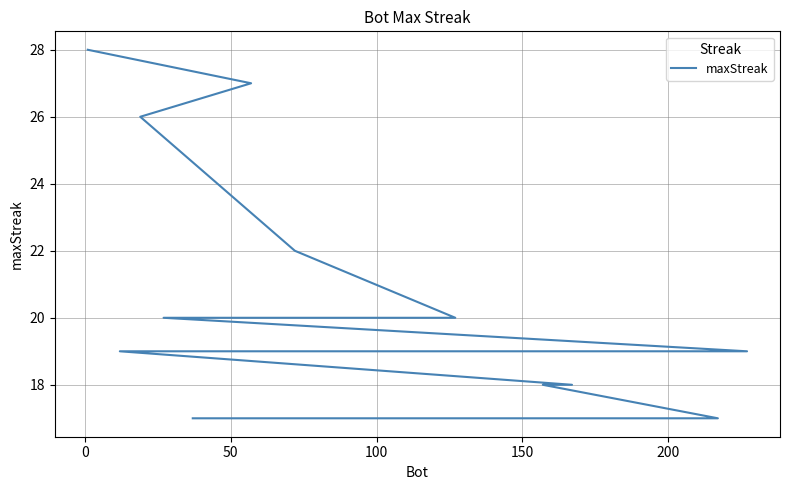

What is the maximum value shown in the chart?

28